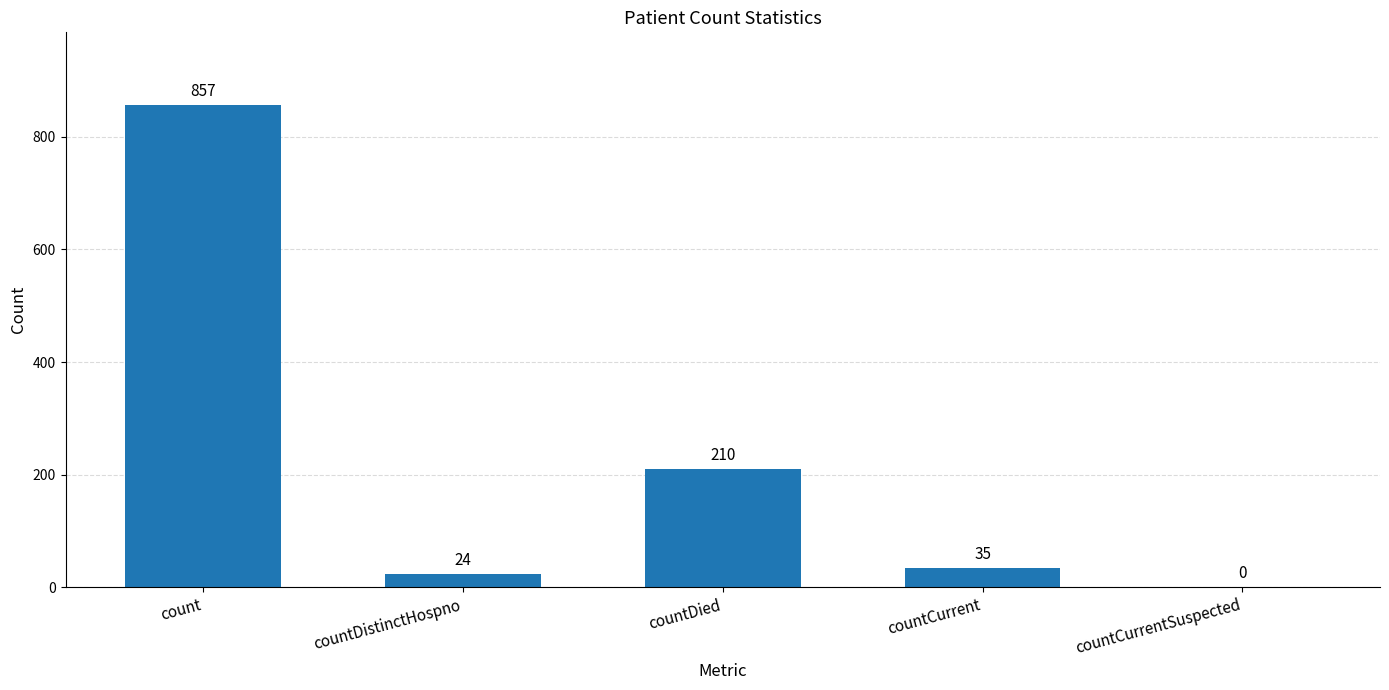

What is the average value?

225